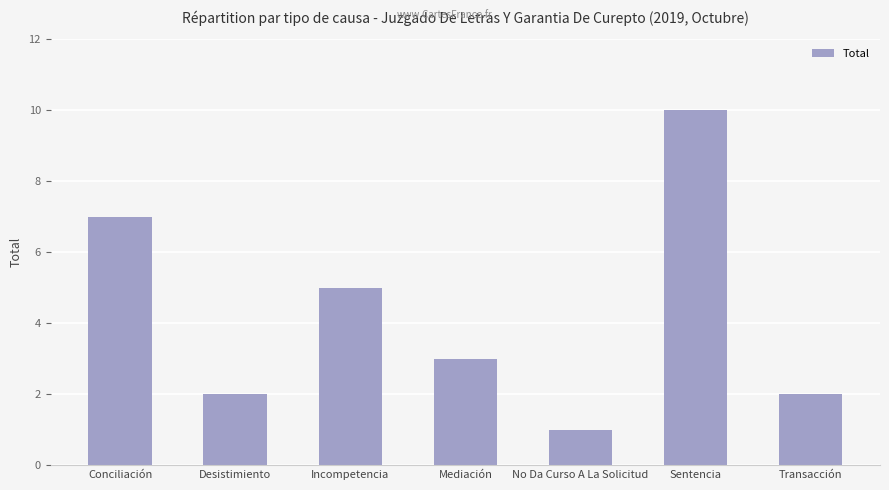

What is the sum of all values?

30